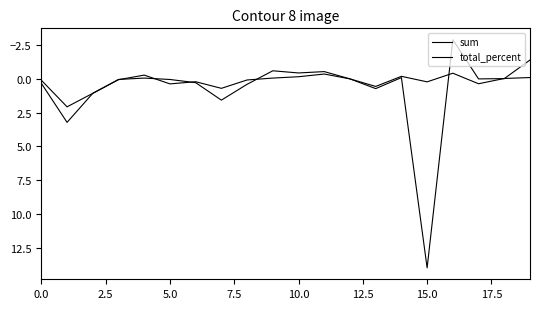

What is the difference between the maximum and second lowest values in the total_percent series?

2.4